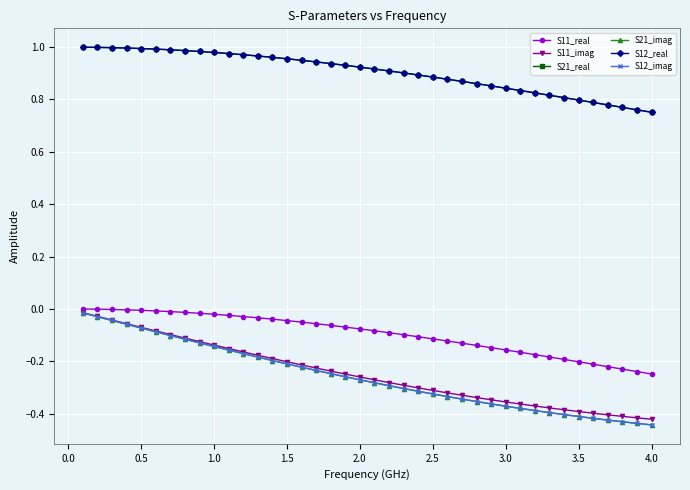

Does the chart have visible grid lines?

Yes